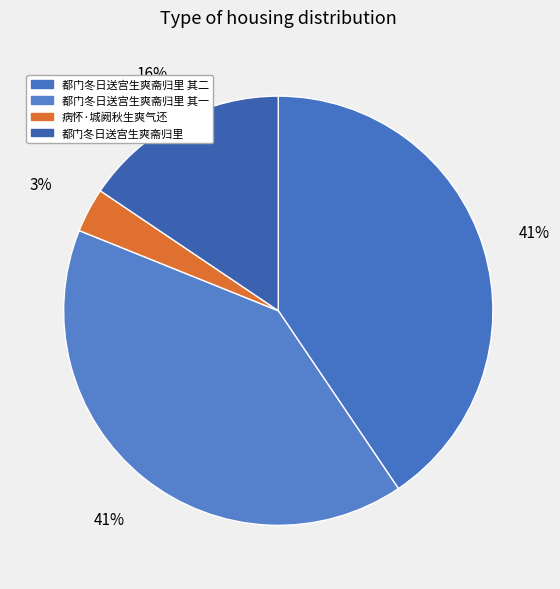

How many slices are in this pie chart?

4